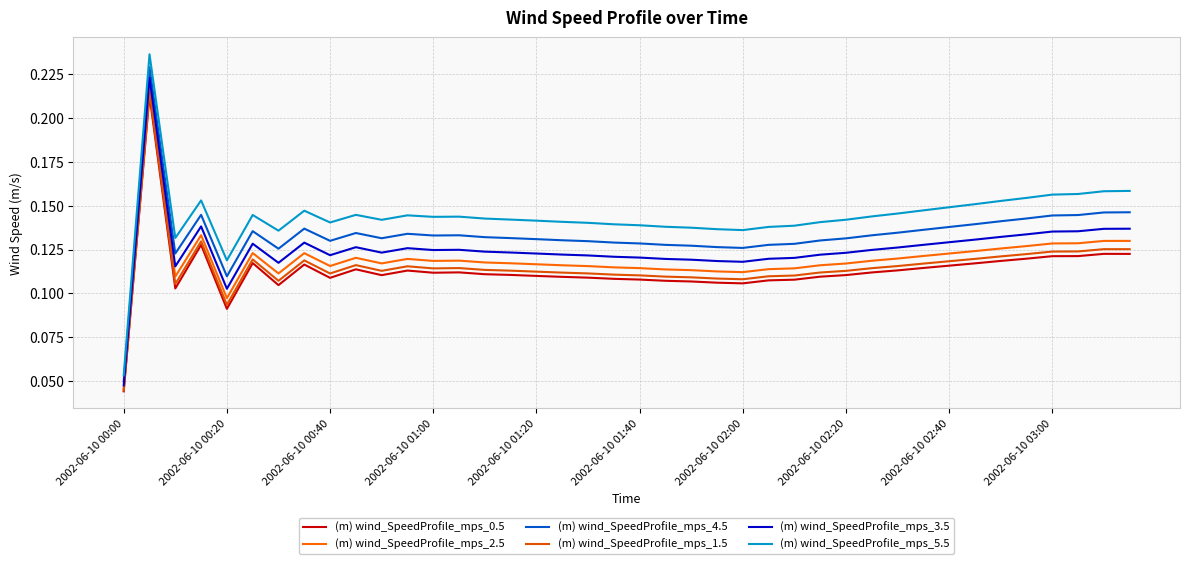

At how many categories does at least one series exceed 0?

40